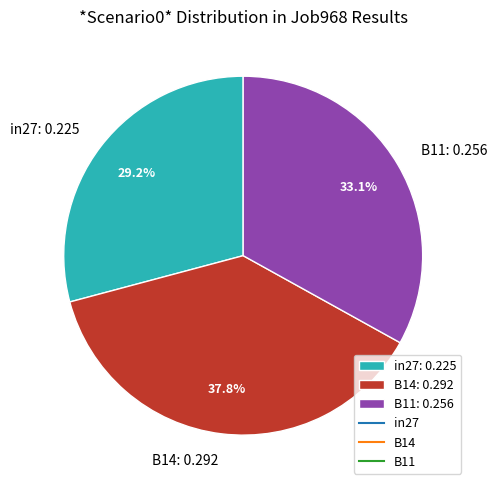

The B11 slice represents 33% of the pie. True or false?

True